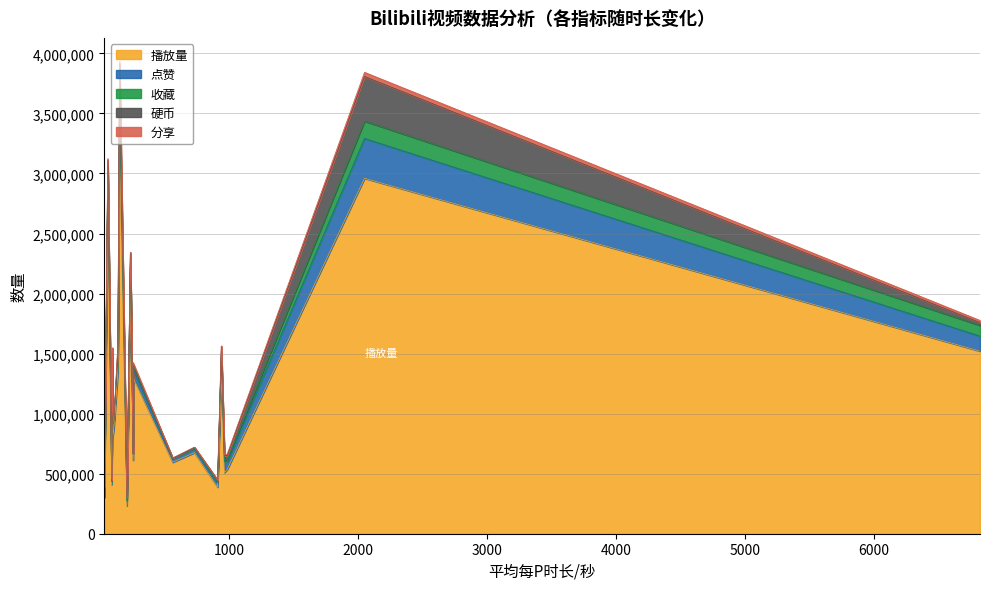

What is the value of the 播放量 point at the 5th from the left?

814180